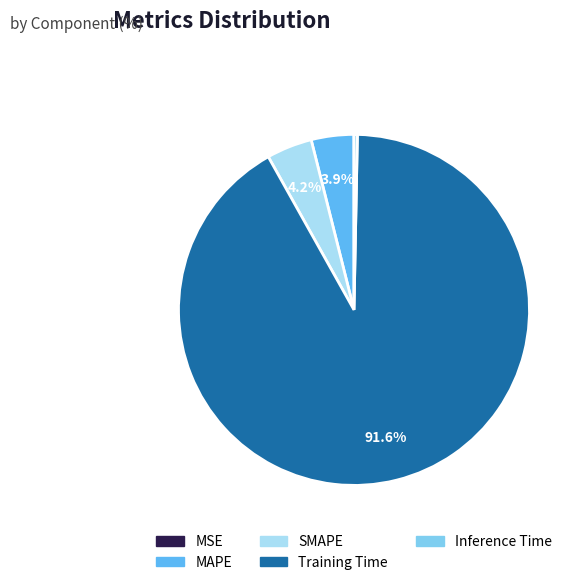

True or false: Training Time accounts for 78% of the total.

False